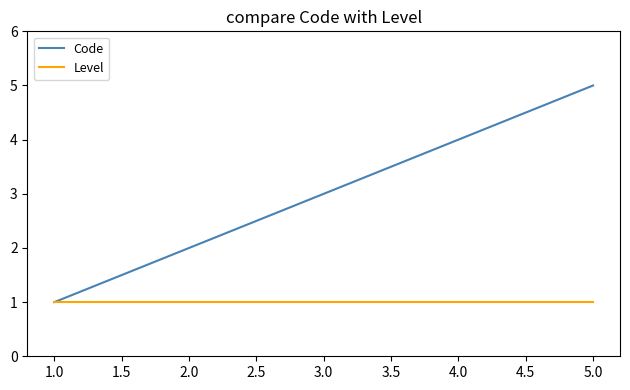

Which series has the largest total across all categories?

Code